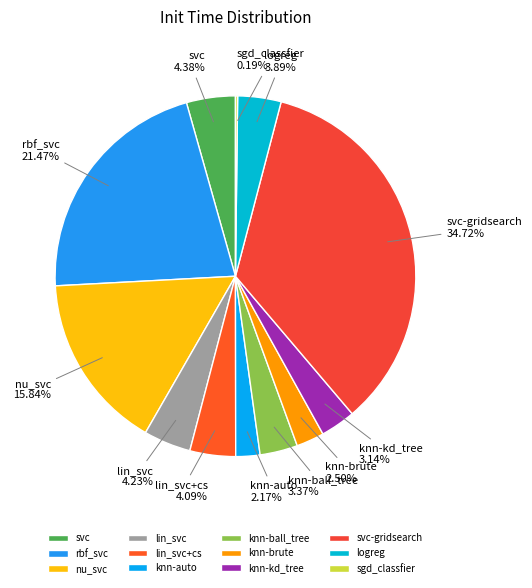

To the nearest percent, what is the difference between the largest and smallest slice percentages?

35%